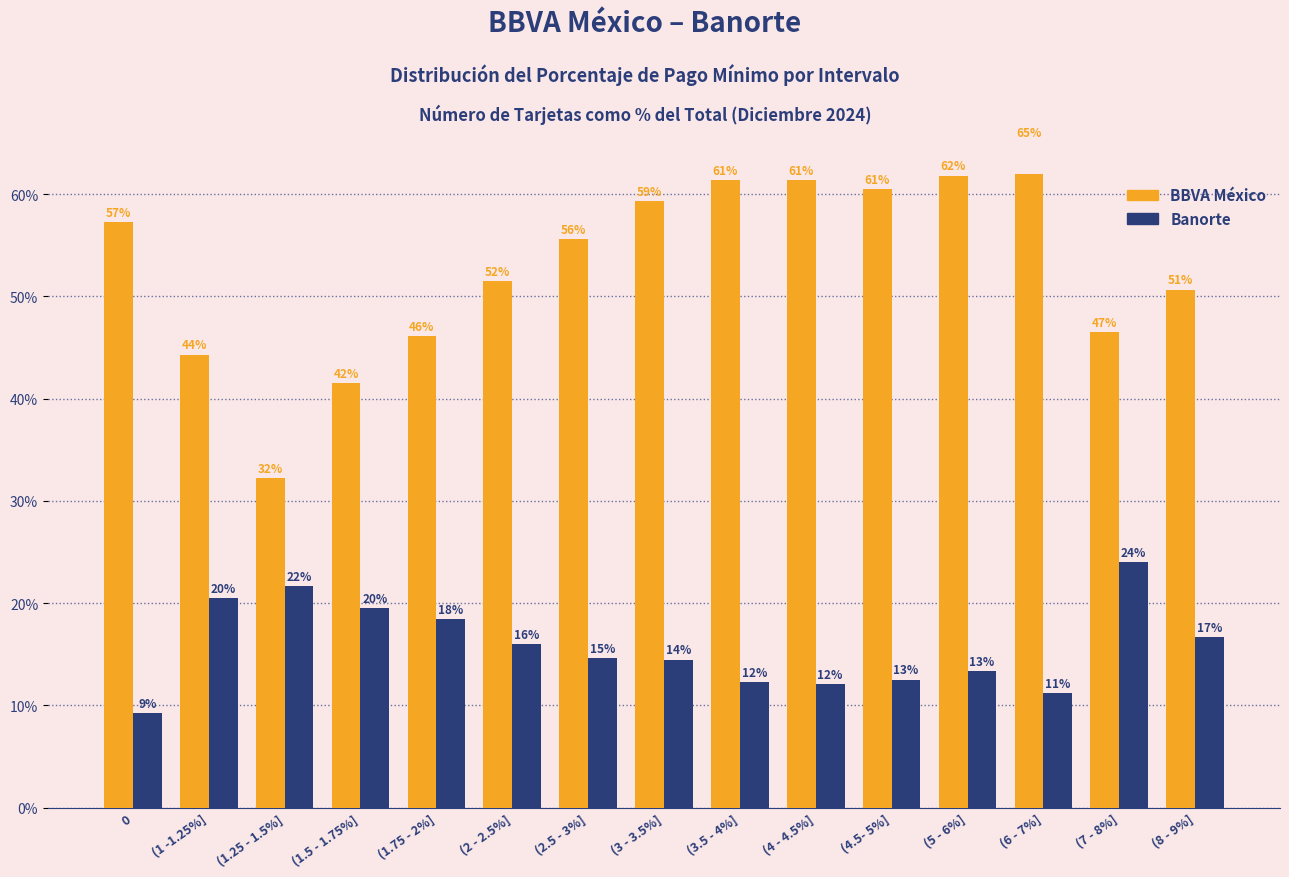

What is the sum of all BBVA México values?

795.4